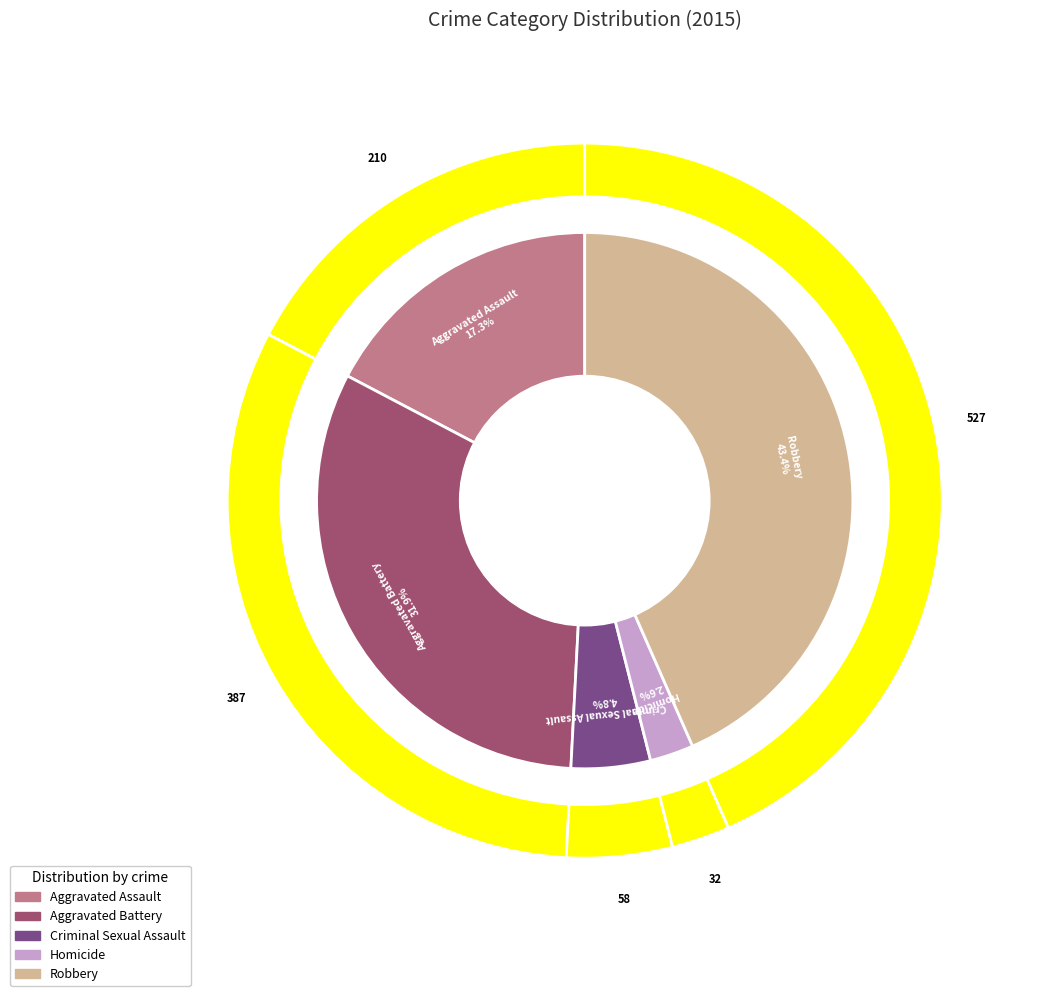

What is the ratio of the value at Homicide to the value at Aggravated Battery?

0.1